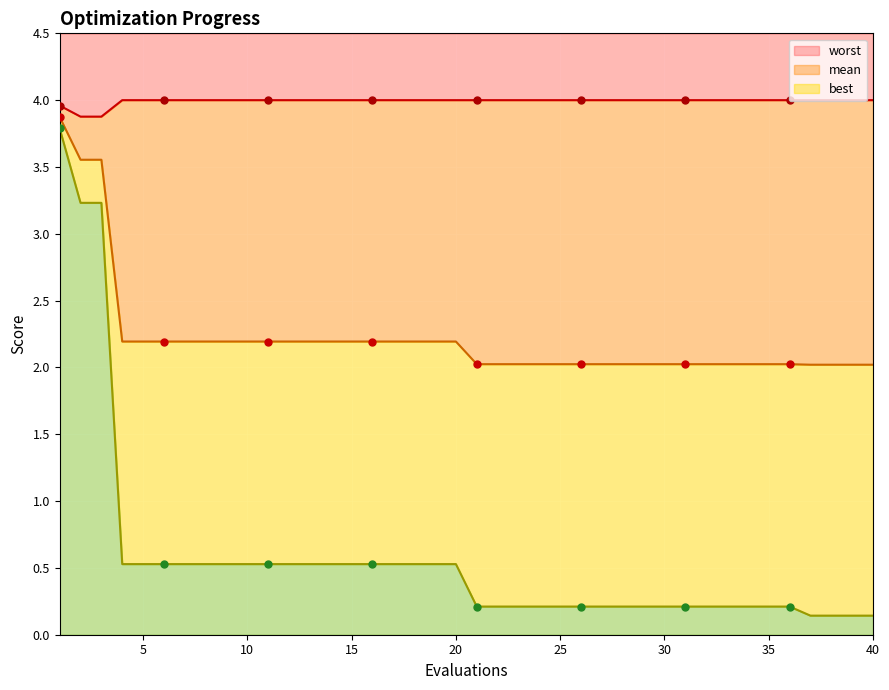

What are all the series names shown in the legend?

mean, best, worst